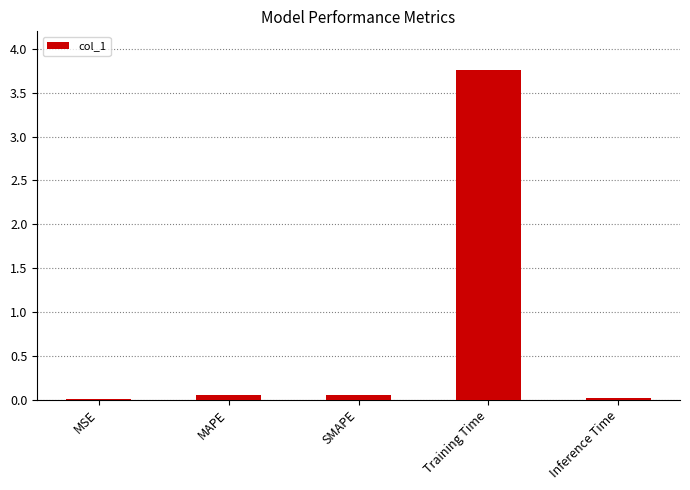

What is the maximum value shown in the chart?

3.8